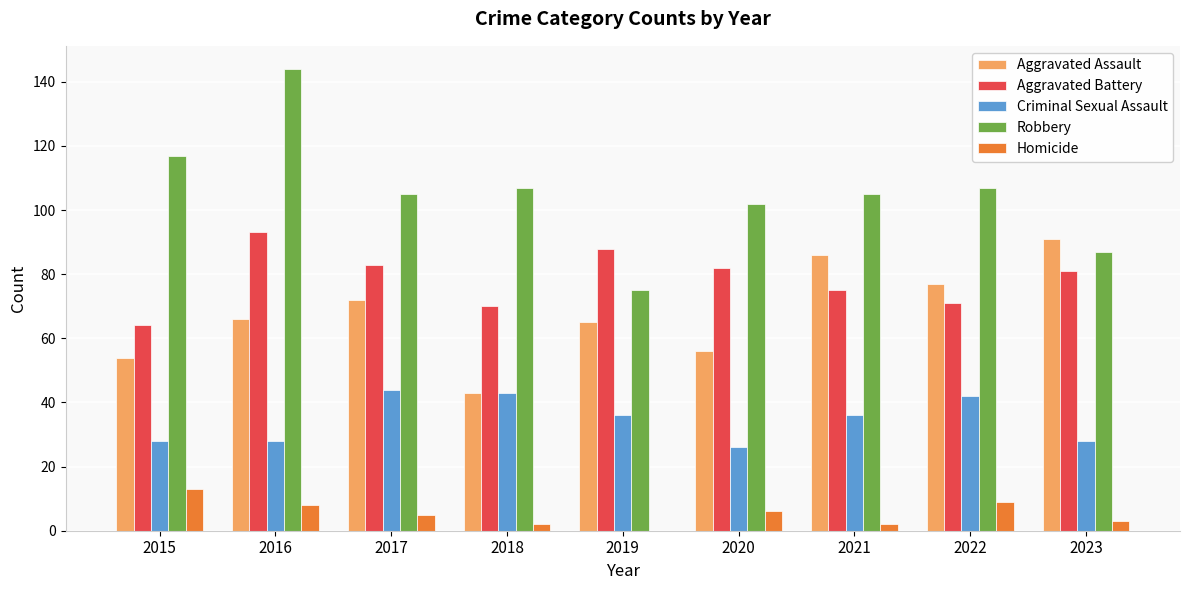

Which series has the largest total across all categories?

Robbery